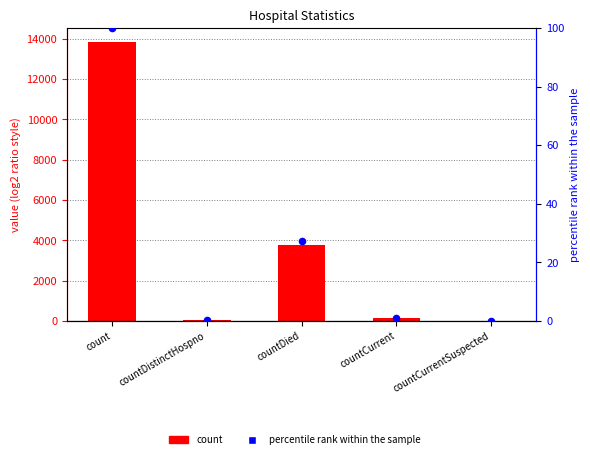

Which series contains the highest Y value?

count